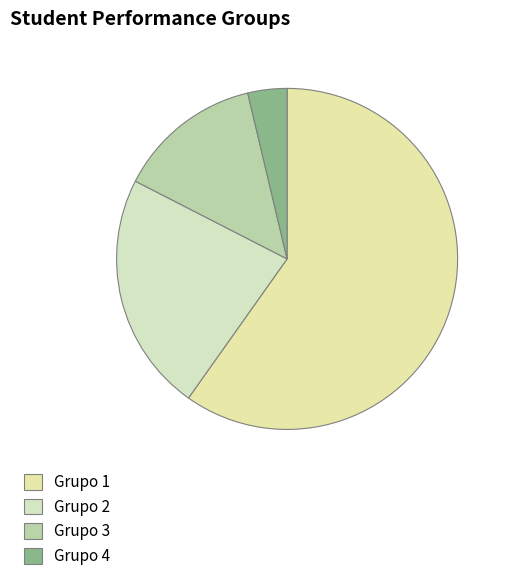

How many segments does this pie chart have?

4